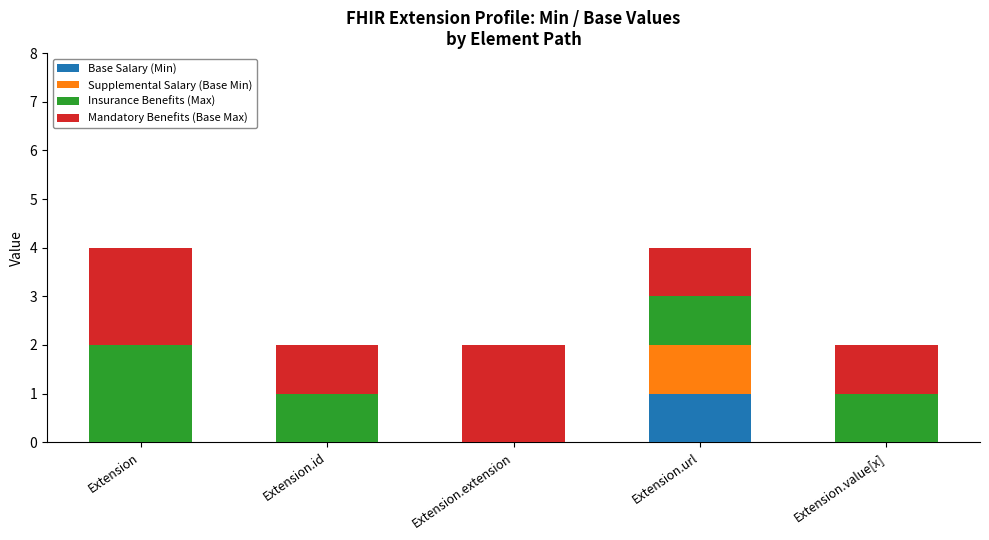

Reading left to right, what are the values for Base Salary (Min)?

Extension=0	Extension.id=0	Extension.extension=0	Extension.url=1	Extension.value[x]=0